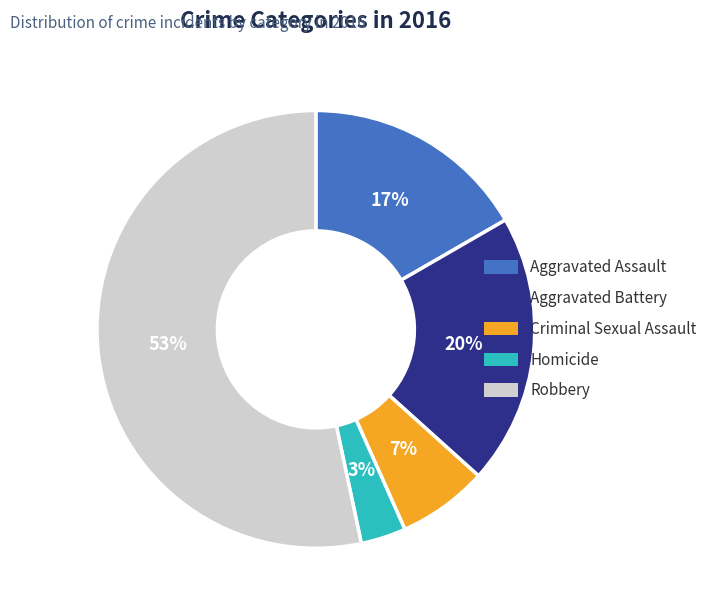

What percentage is the Aggravated Battery slice, to the nearest percent?

20%